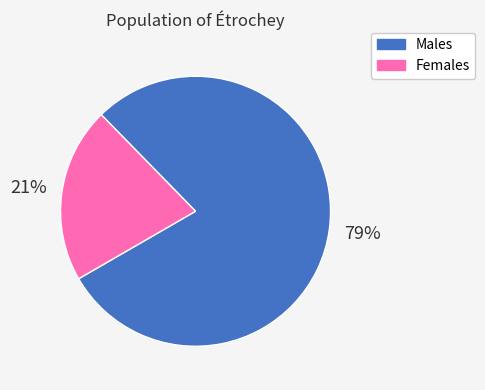

How many segments does this pie chart have?

2